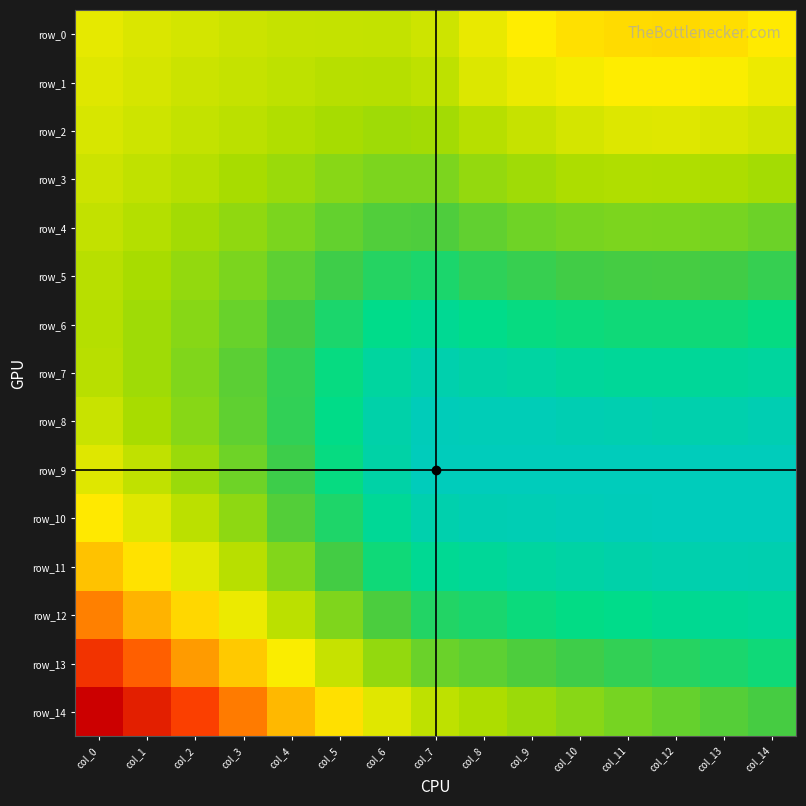

What is the difference between the maximum and second lowest values in the row_9 series?

0.1